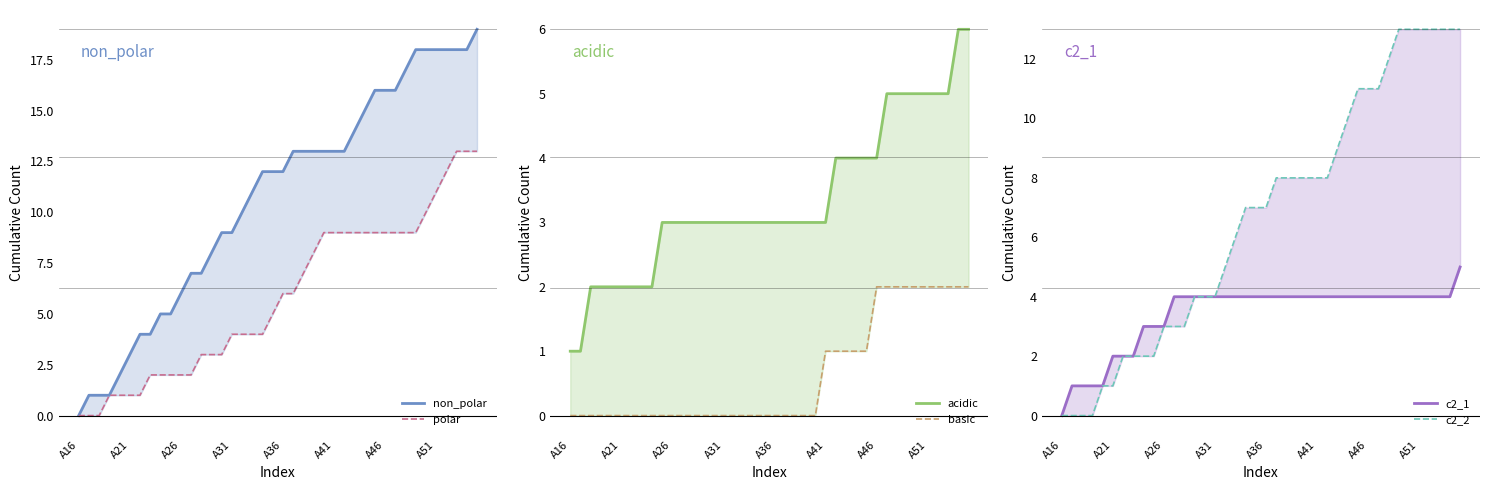

List the series in order of their peak value, highest first.

non_polar, polar, c2_2, acidic, c2_1, basic